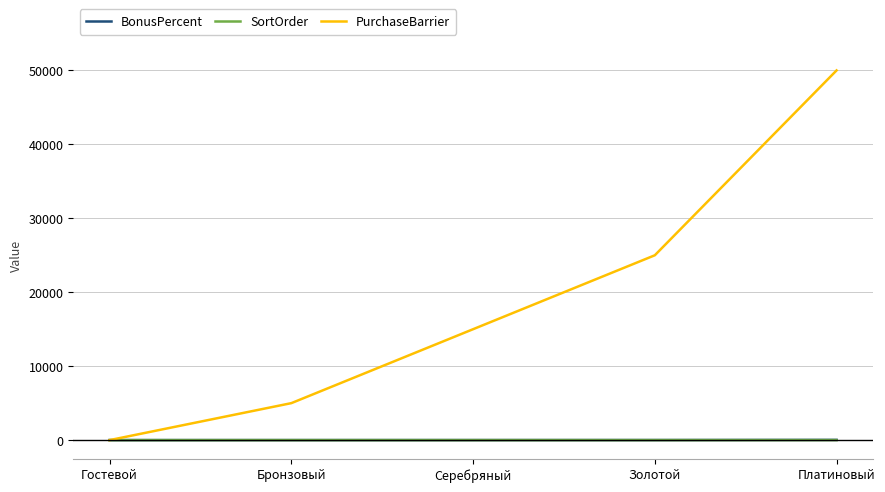

What value does the PurchaseBarrier series have at Серебряный?

15000